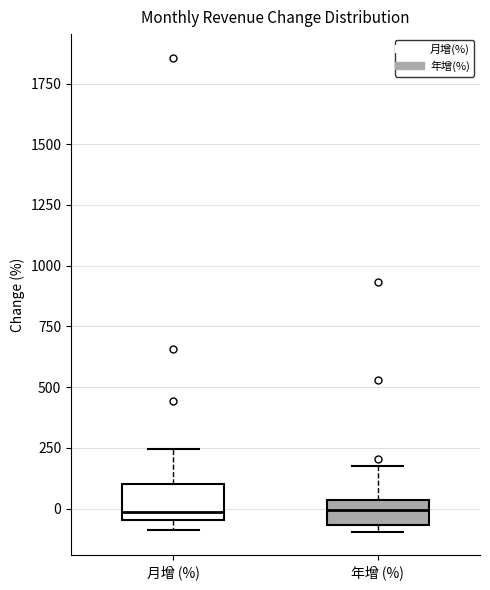

Reading left to right, read every box against the y-axis: the position of its median line, the range the box covers, and the ends of its whiskers. The values are not printed on the chart, so give them approximately, as read against the axis.

月增 (%): median 0, box -50 to 100, whiskers -100 to 250
年增 (%): median 0, box -50 to 50, whiskers -100 to 200